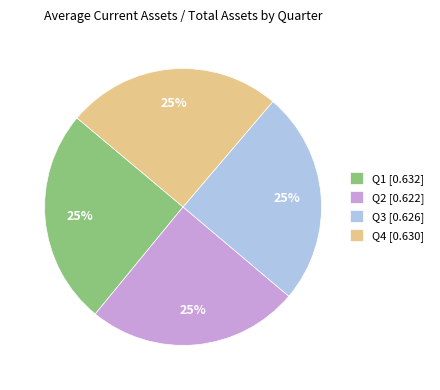

What percentage is the Q3 [0.626] slice, to the nearest percent?

25%